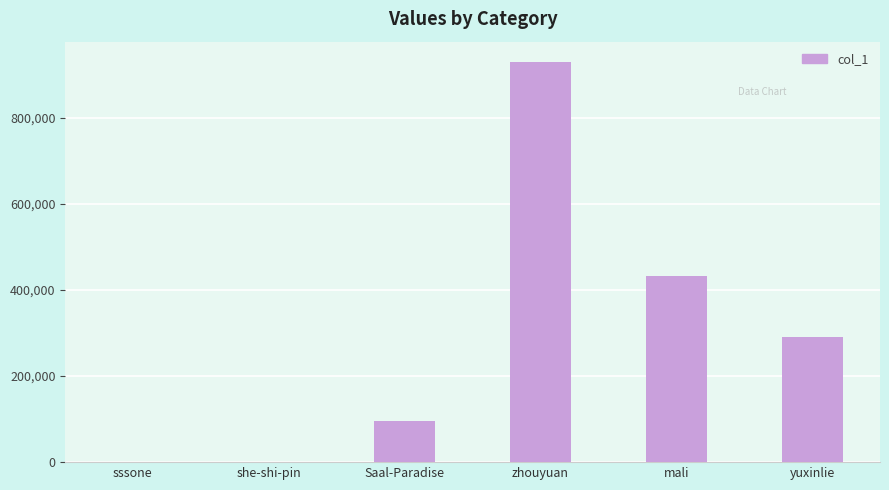

Which has a higher value, sssone or zhouyuan?

zhouyuan